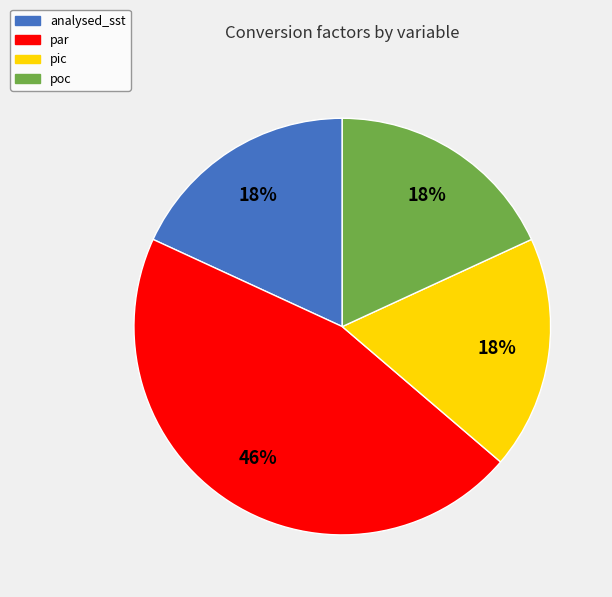

Which category has the biggest portion of the pie?

par